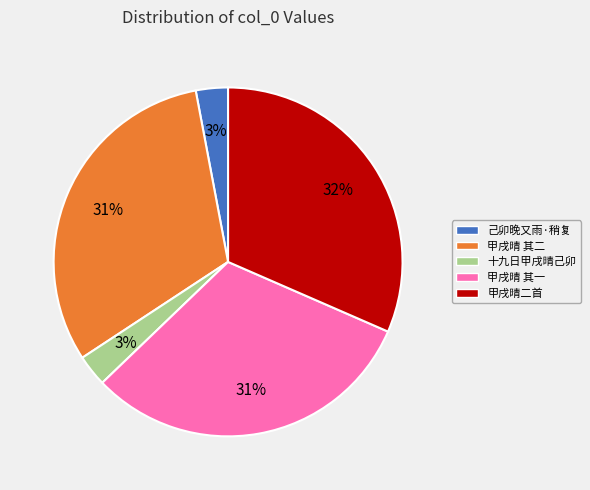

To the nearest percent, what is the difference between the largest and smallest slice percentages?

29%